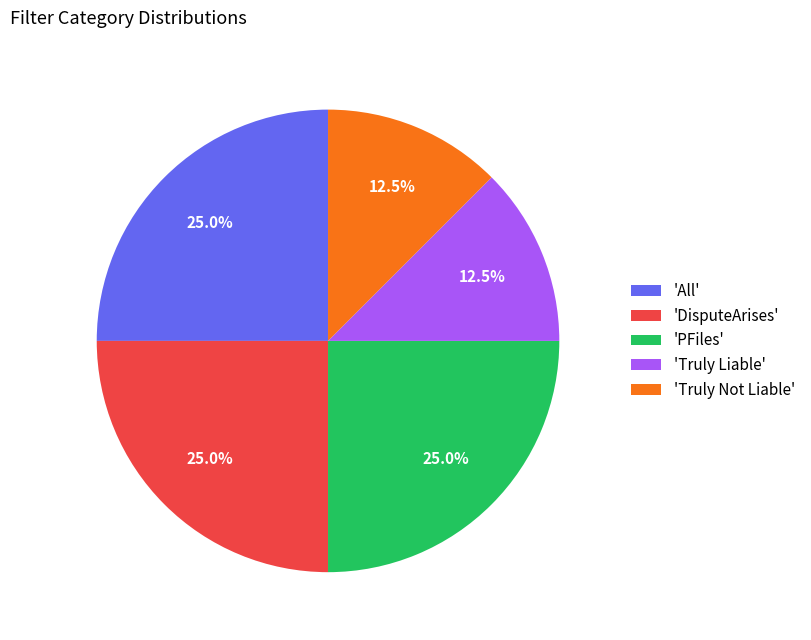

Is 'DisputeArises' the majority of the pie?

No